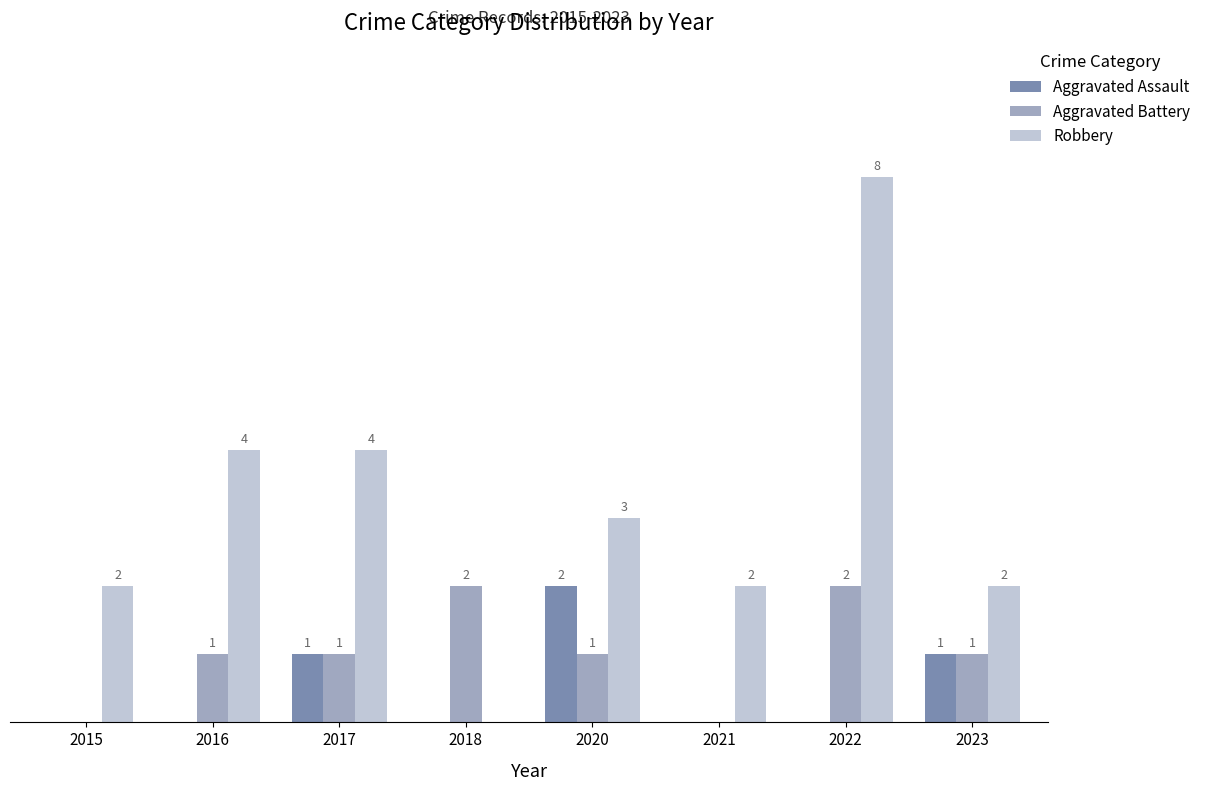

Which series has the largest total across all categories?

Robbery